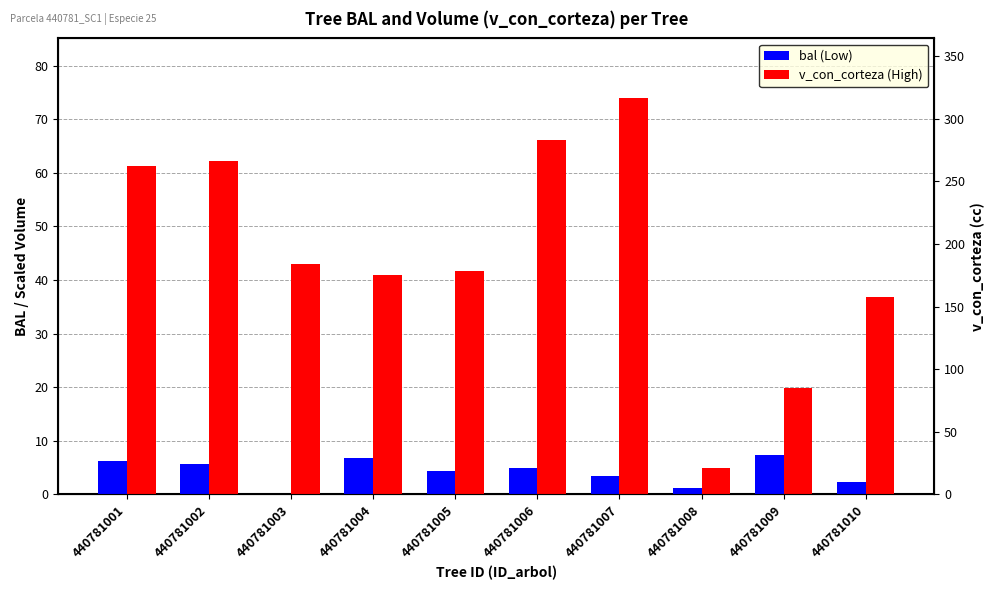

What is the difference between the second highest and minimum values in the bal series?

6.8